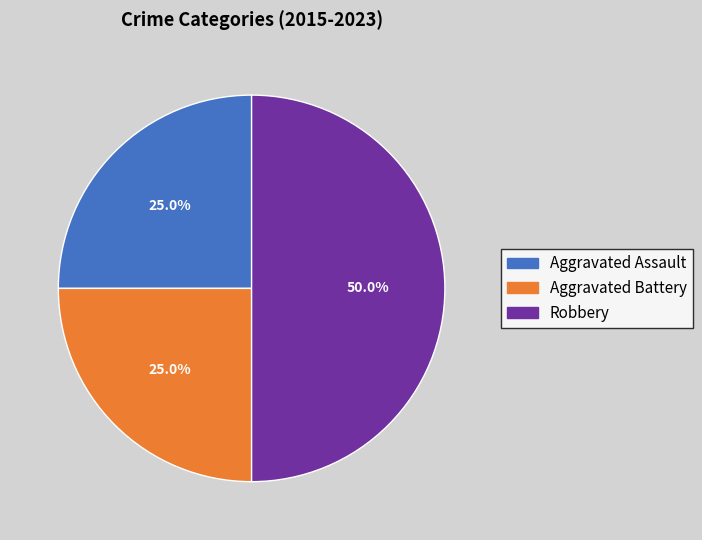

To the nearest percent, what is the average slice percentage?

33%